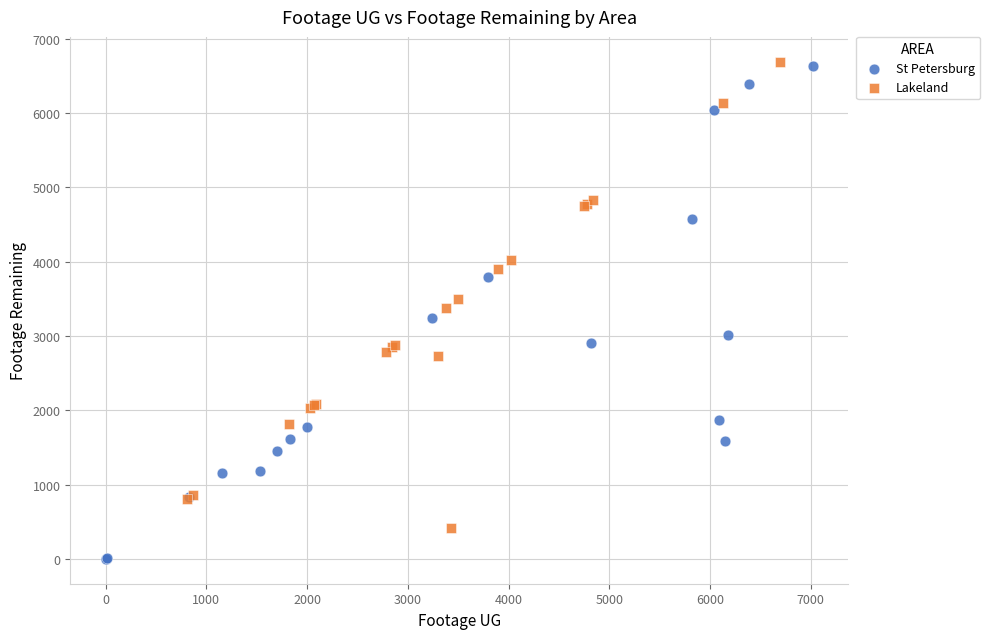

Which series has the largest Y range (max minus min)?

St Petersburg